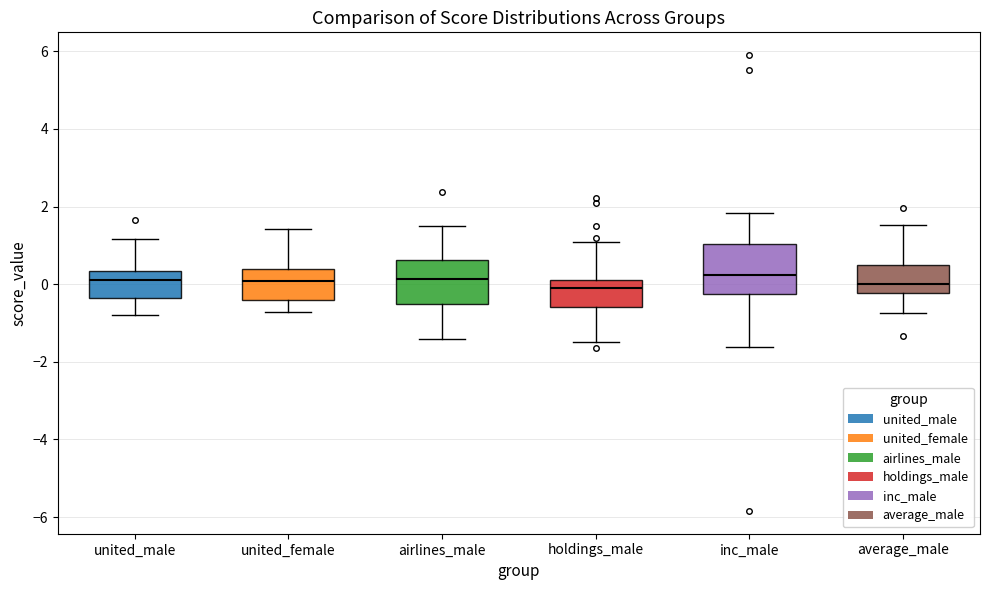

Where is the lower edge of the box for united_male on the y-axis? The values are not printed on the chart, so give them approximately, as read against the axis.

-0.4